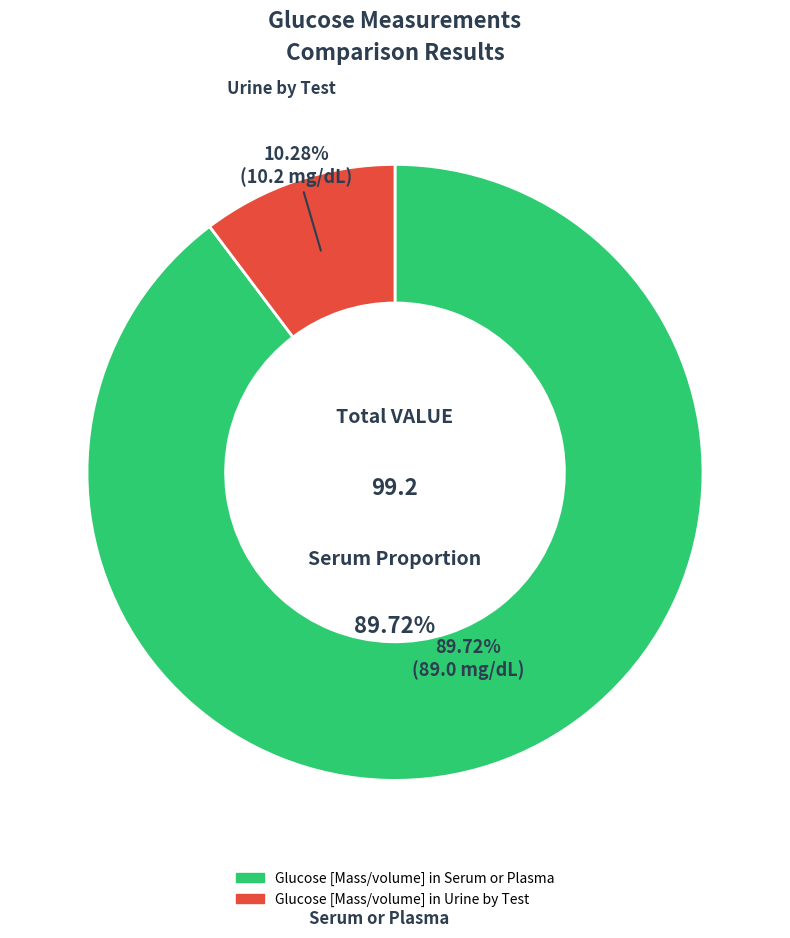

Does any single category account for the majority?

Yes